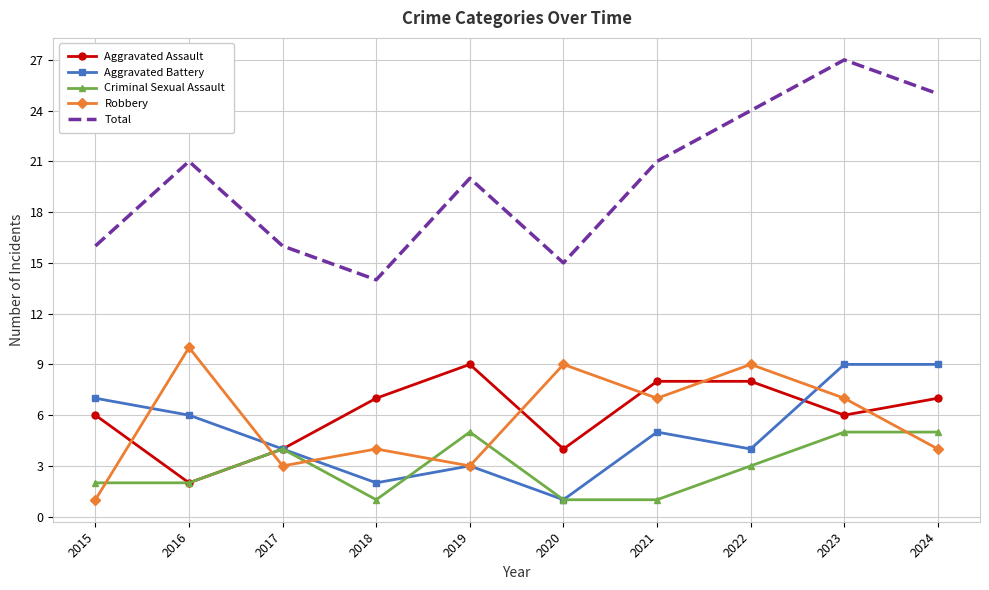

What is the lowest value of the Aggravated Assault series?

2